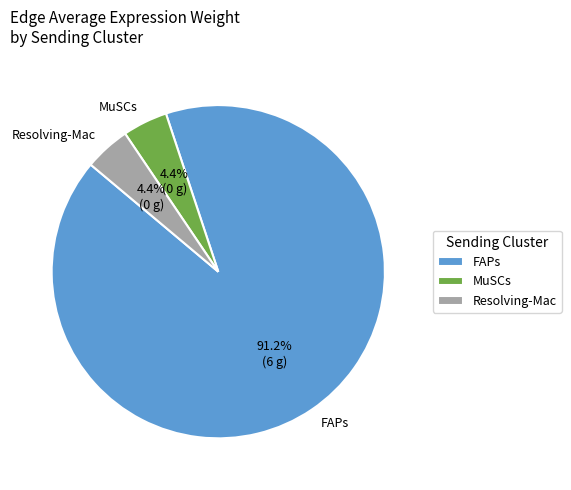

To the nearest percent, what percentage of the pie is MuSCs?

4%